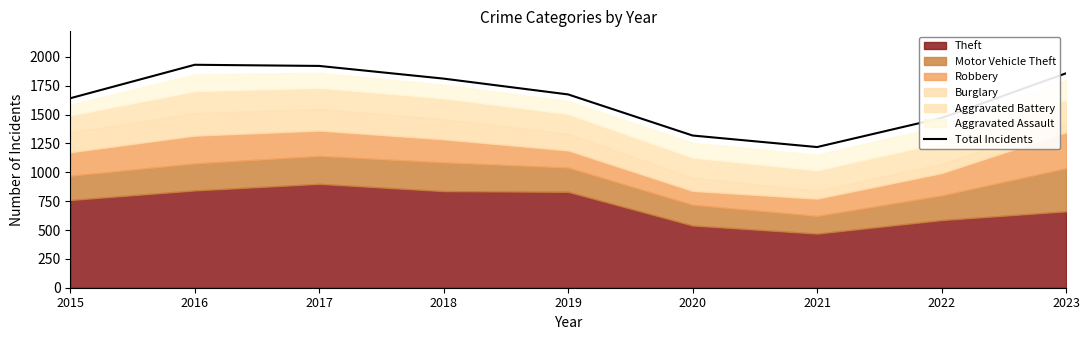

What is the maximum value for Total Incidents?

1932